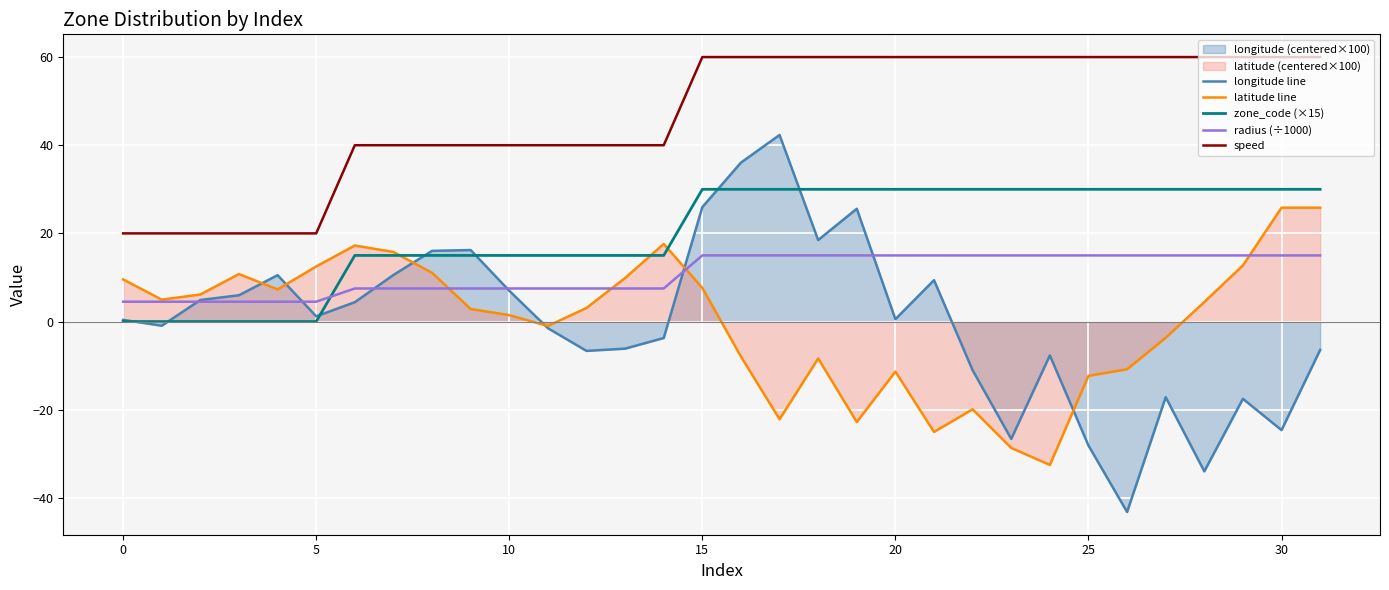

At 19, list the series in order from smallest to largest.

latitude line, radius (÷1000), longitude line, zone_code (×15), speed